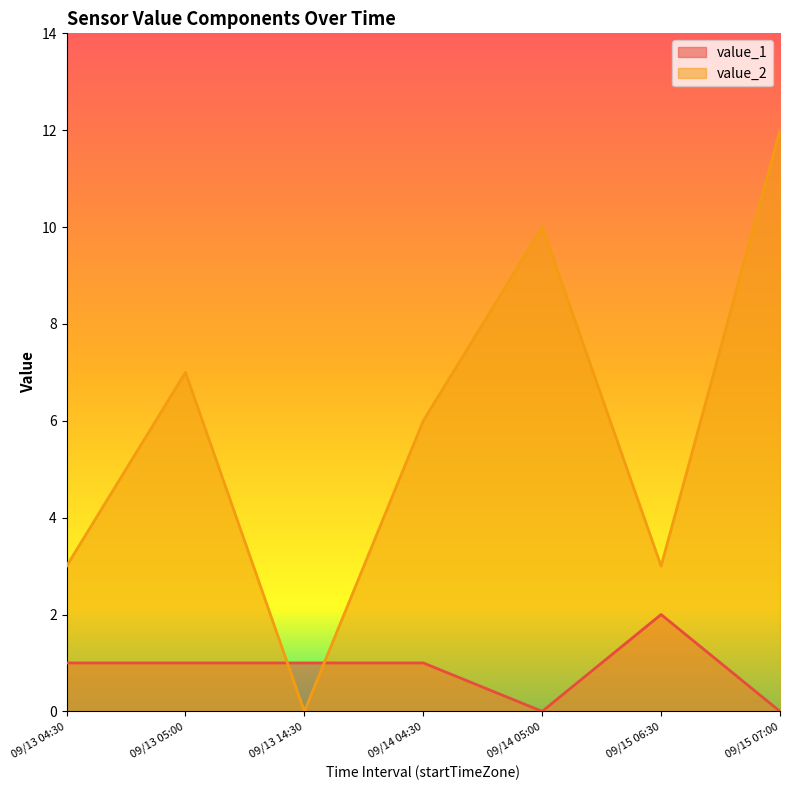

What position from the left is 09/13 04:30?

1